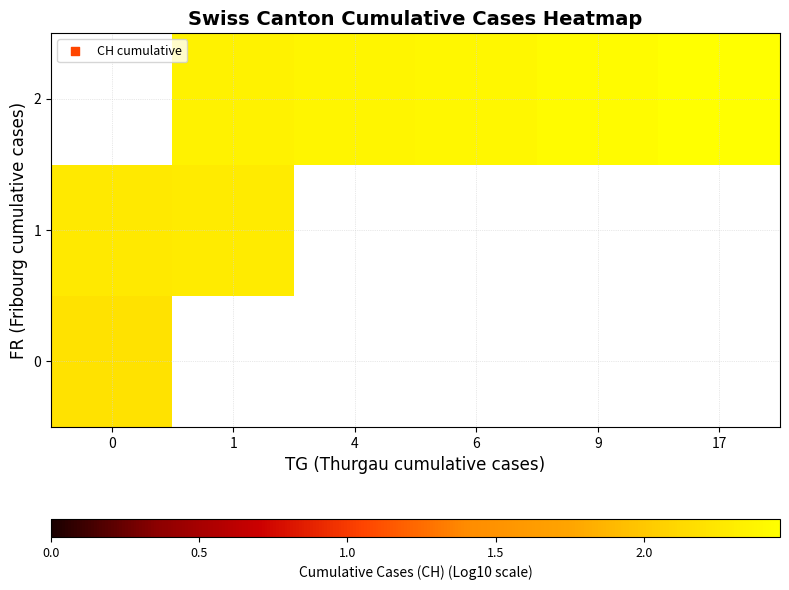

Which label corresponds to the largest value in the chart?

17